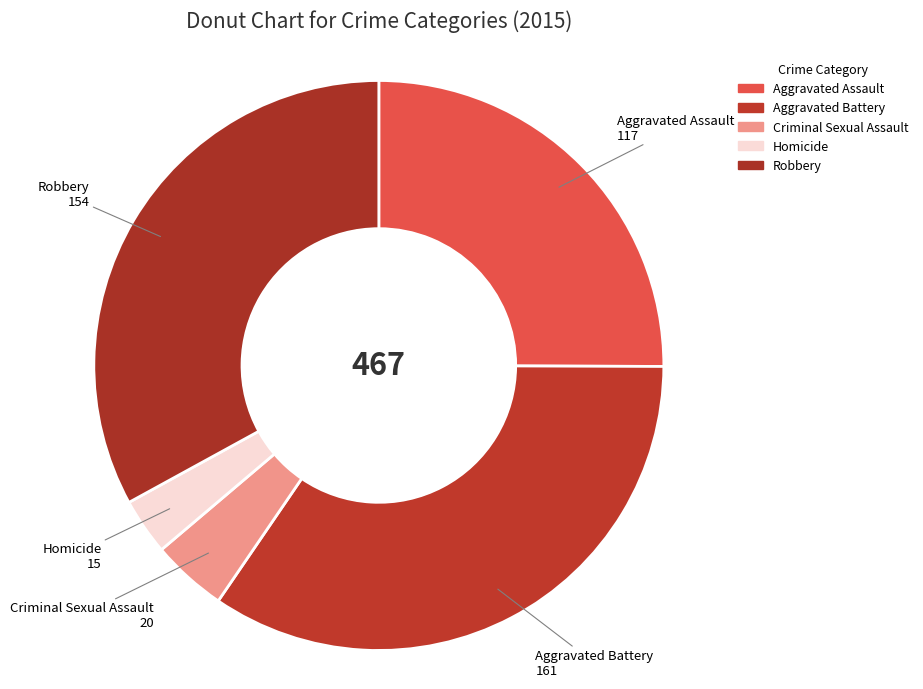

What is the change in value from Aggravated Assault to Criminal Sexual Assault?

-97